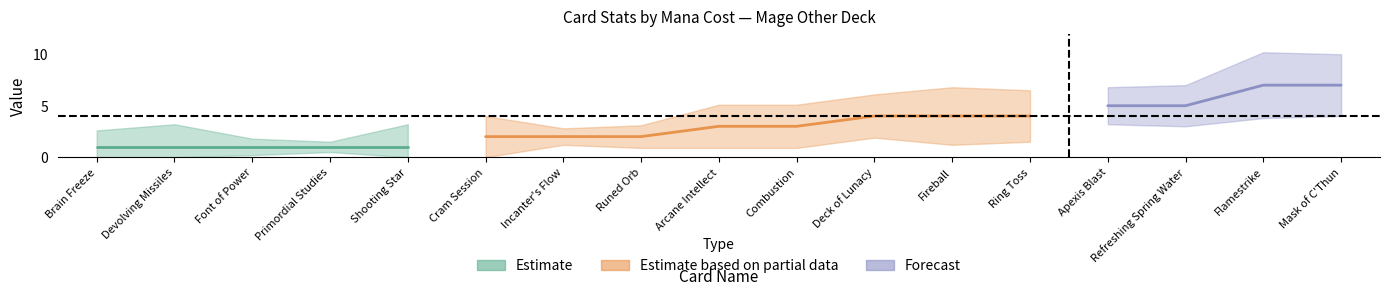

Is this an area chart (filled region under the line)?

No